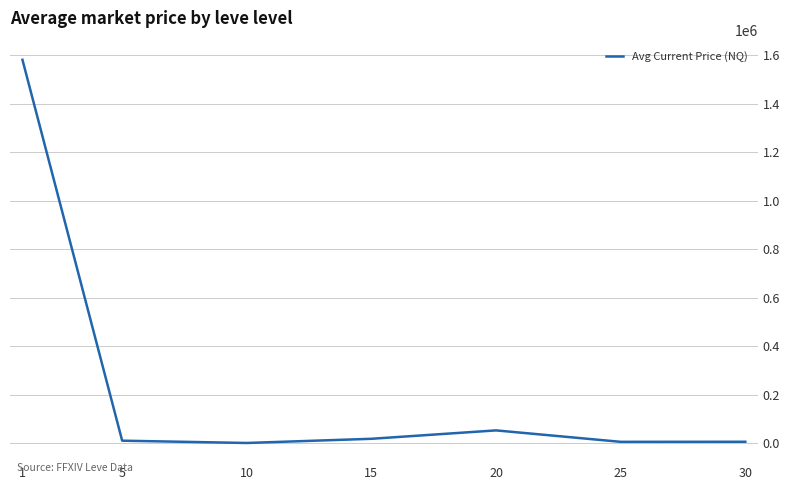

How many values exceed 9626?

4